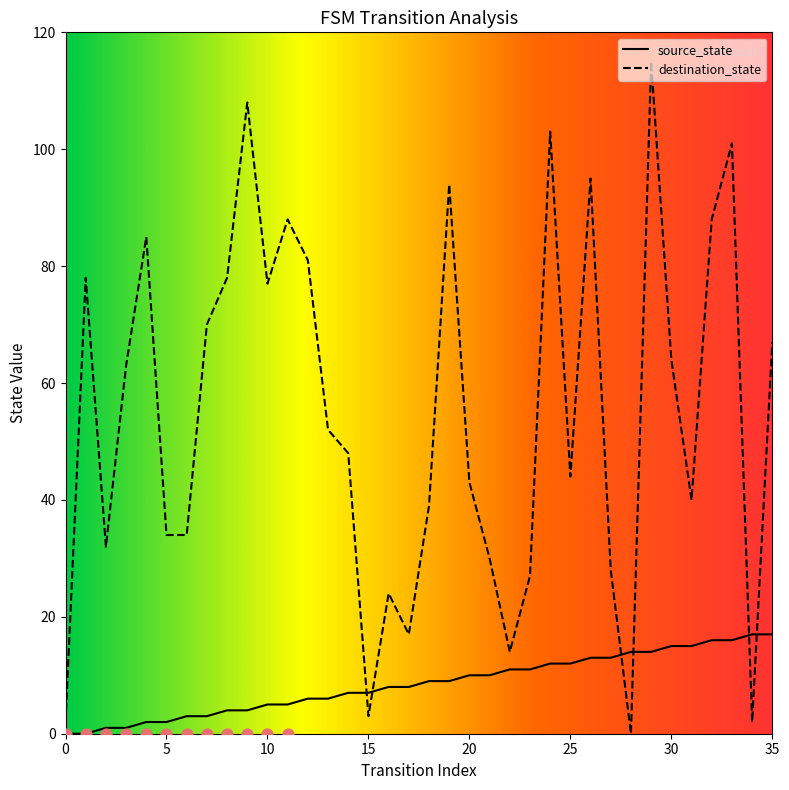

What are all the series names shown in the legend?

source_state, destination_state